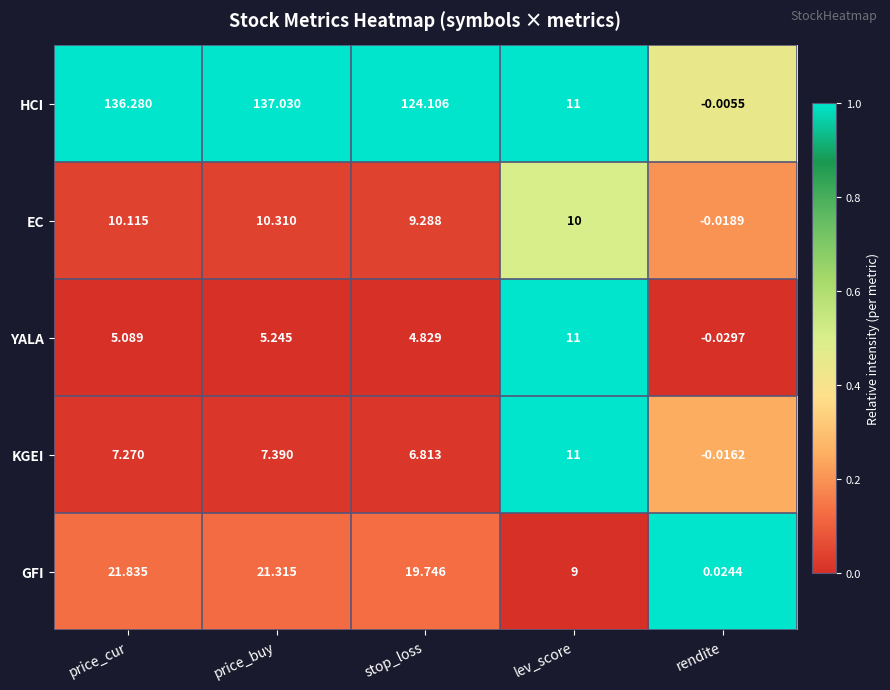

At how many categories does at least one series exceed 0?

5